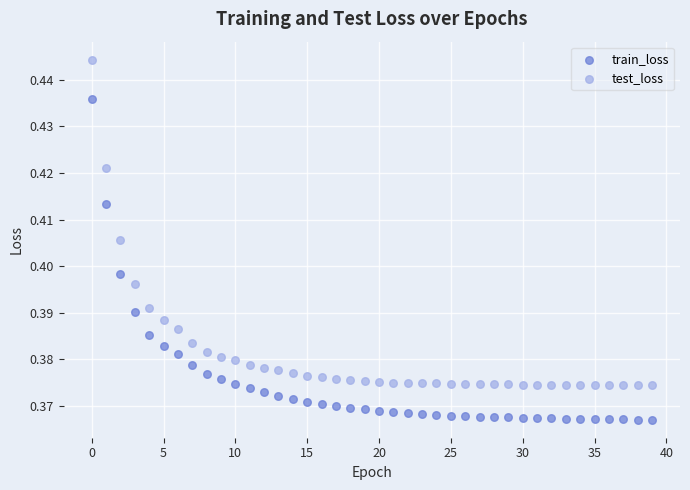

Which series reaches the minimum Y coordinate?

train_loss